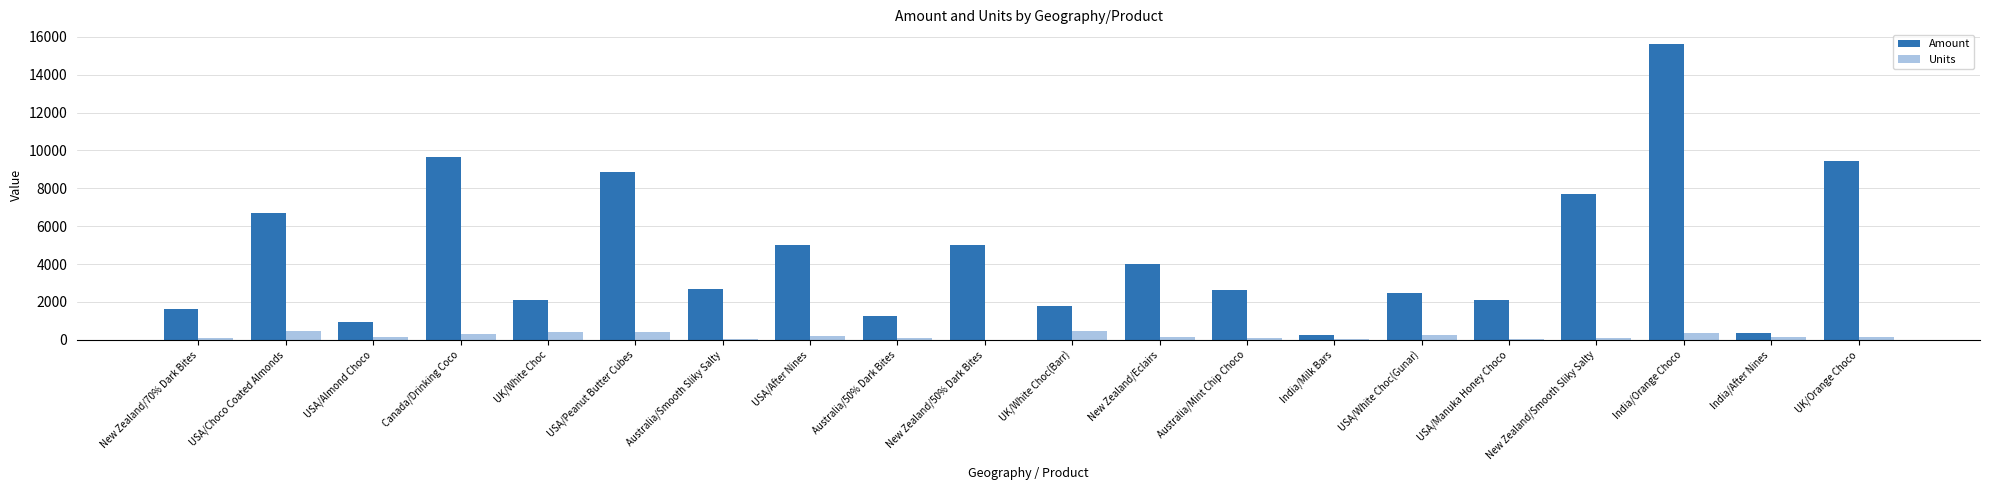

Is it true that Amount equals 1281 at Australia/50% Dark Bites?

True